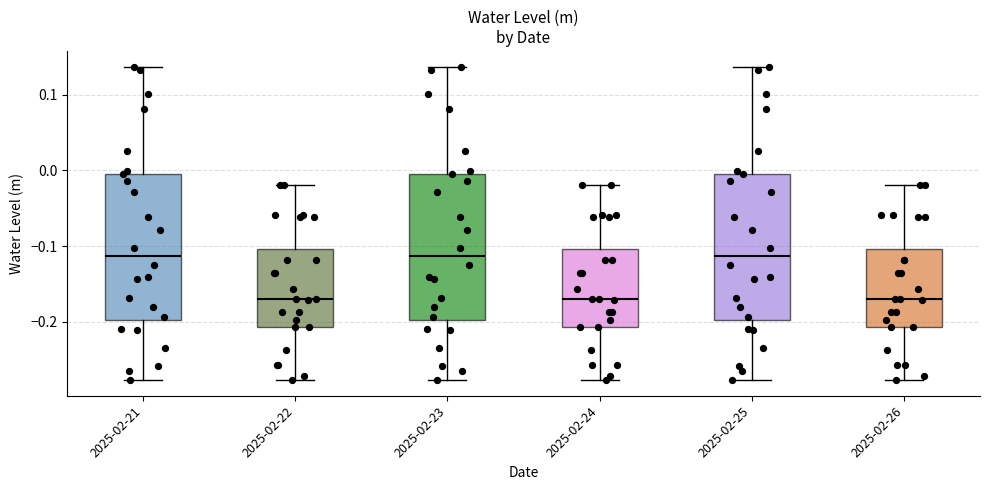

Reading left to right, read every box against the y-axis: the position of its median line, the range the box covers, and the ends of its whiskers. The values are not printed on the chart, so give them approximately, as read against the axis.

2025-02-21: median -0.11, box -0.20 to 0.00, whiskers -0.28 to 0.14
2025-02-22: median -0.17, box -0.21 to -0.10, whiskers -0.28 to -0.02
2025-02-23: median -0.11, box -0.20 to 0.00, whiskers -0.28 to 0.14
2025-02-24: median -0.17, box -0.21 to -0.10, whiskers -0.28 to -0.02
2025-02-25: median -0.11, box -0.20 to 0.00, whiskers -0.28 to 0.14
2025-02-26: median -0.17, box -0.21 to -0.10, whiskers -0.28 to -0.02